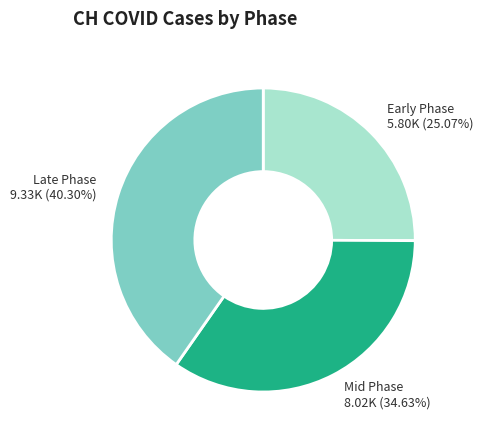

Do Late Phase and Mid Phase together represent more than half of the pie?

Yes